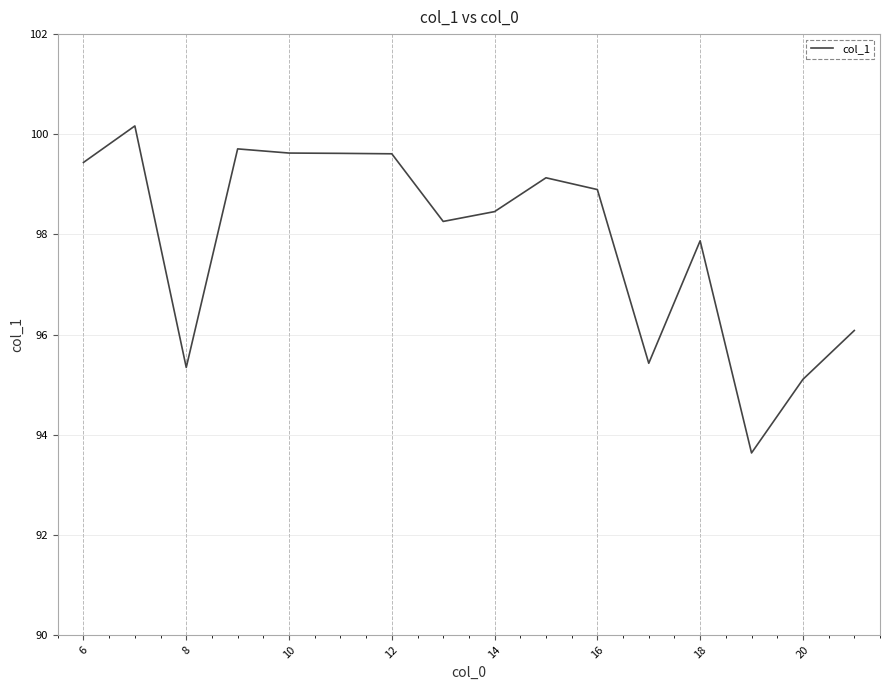

What is the difference between the maximum and minimum values?

6.5